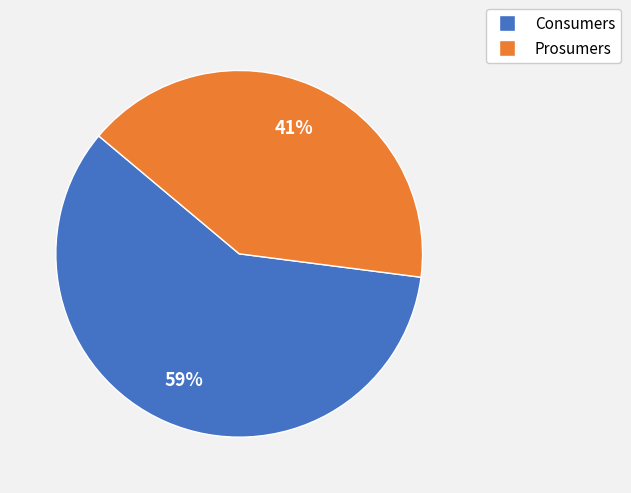

Is there a majority slice in this chart?

Yes